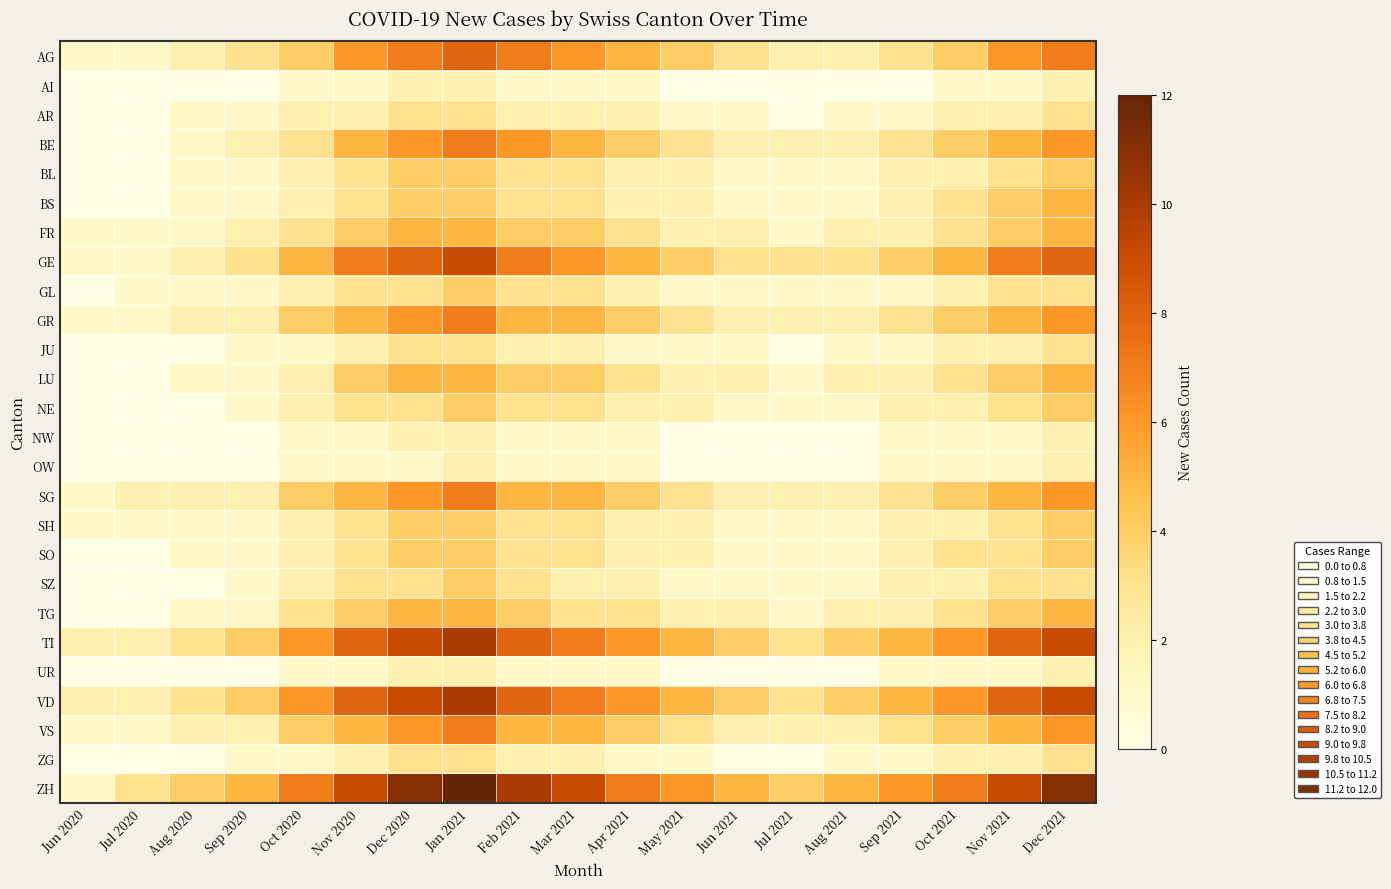

Which series has the largest range (max minus min)?

ZH